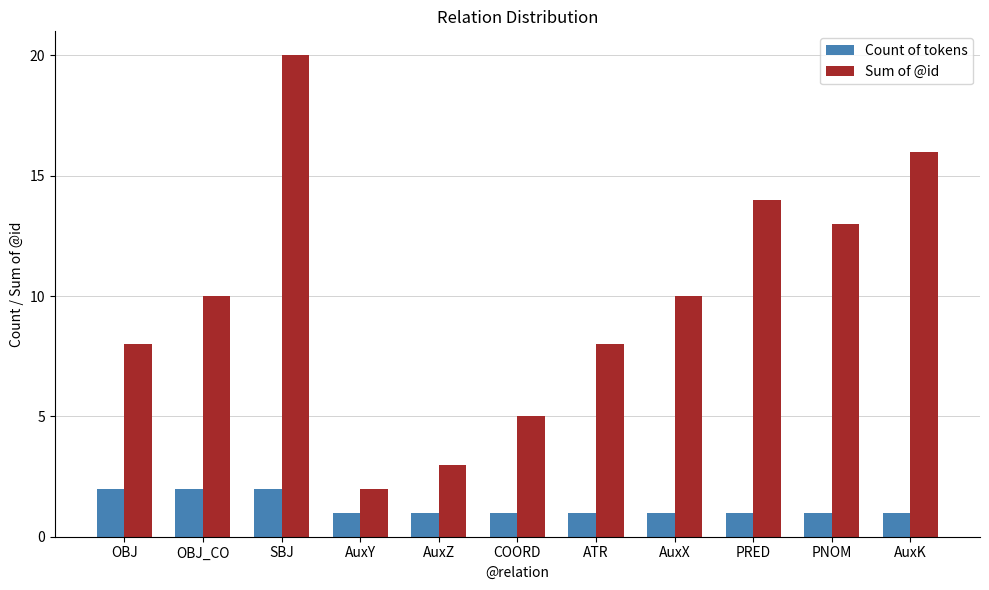

True or false: Sum of @id has a value of 14 at PRED.

True